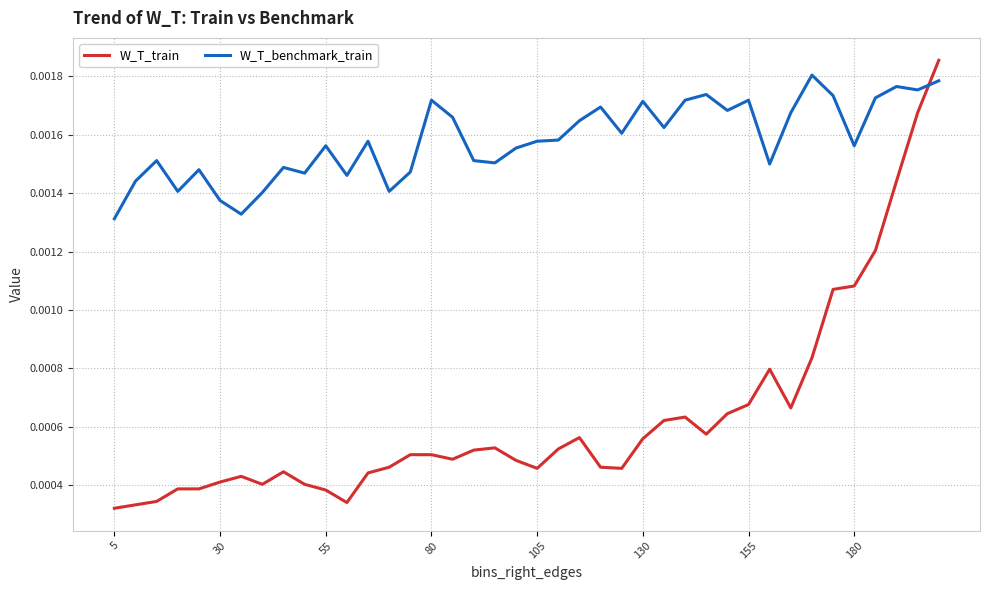

Which series has the largest range (max minus min)?

W_T_train